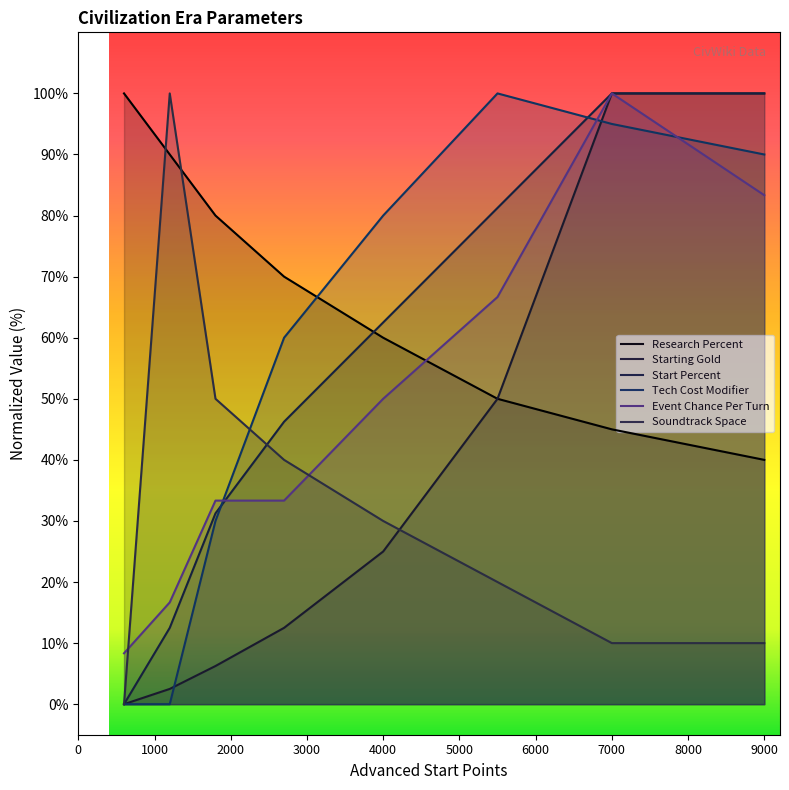

What are all the series names shown in the legend?

Research Percent, Starting Gold, Start Percent, Tech Cost Modifier, Event Chance Per Turn, Soundtrack Space